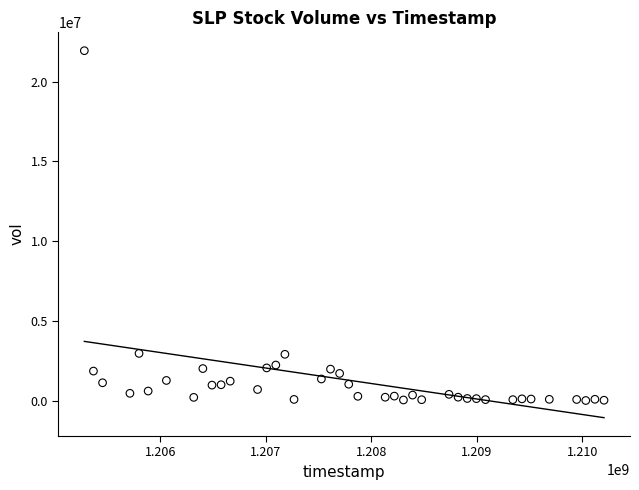

What is the range of Y values (max minus min)?

21922325